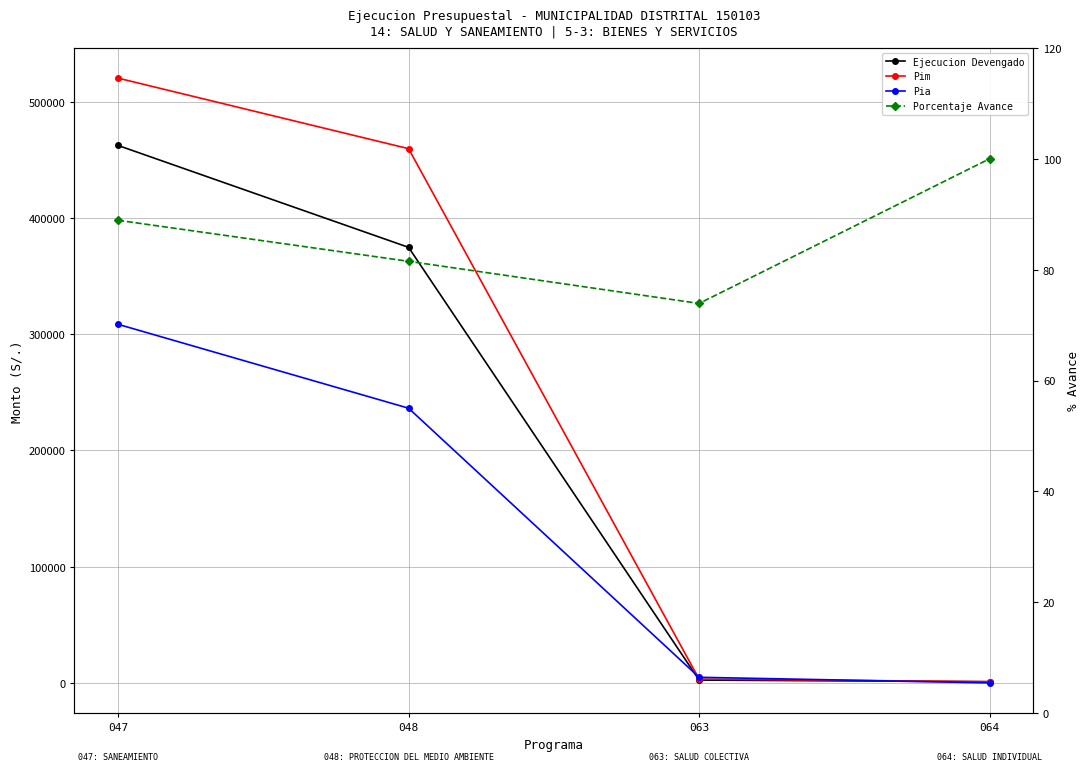

Reading right to left, list all the values displayed in this chart.

Ejecucion Devengado: 064=1000.0	063=2410.0	048=374593.0	047=462241.0
Pim: 064=1000.0	063=3260.0	048=459465.0	047=520136.0
Pia: 064=0.0	063=4800.0	048=236240.0	047=308394.0
Porcentaje Avance: 064=100.0	063=73.9	048=81.5	047=88.9